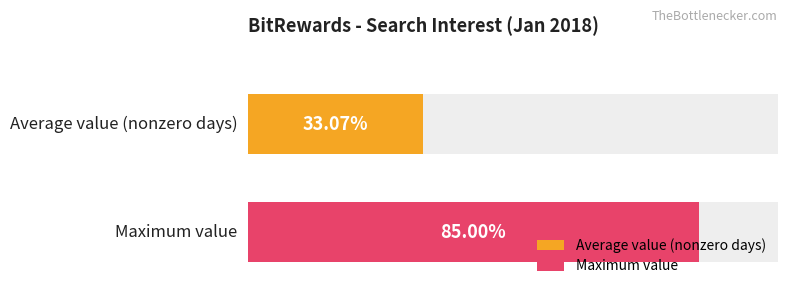

Does the chart contain any negative values?

No